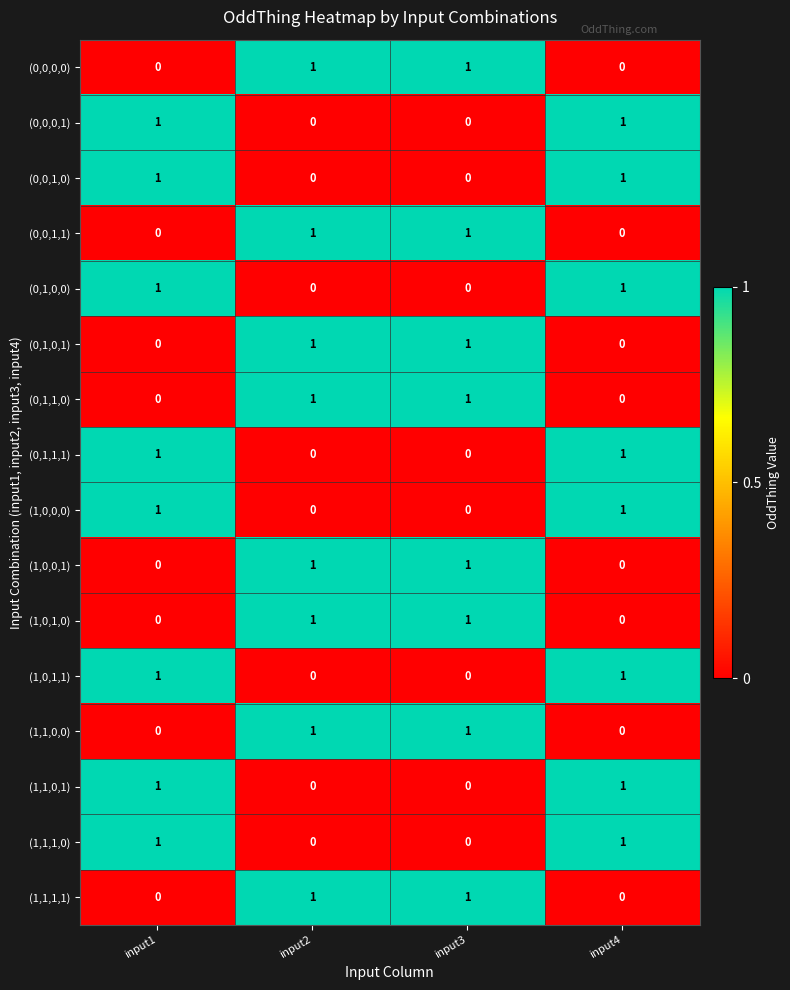

Count the (0,0,1,0) values in the range 0 to 1.

4